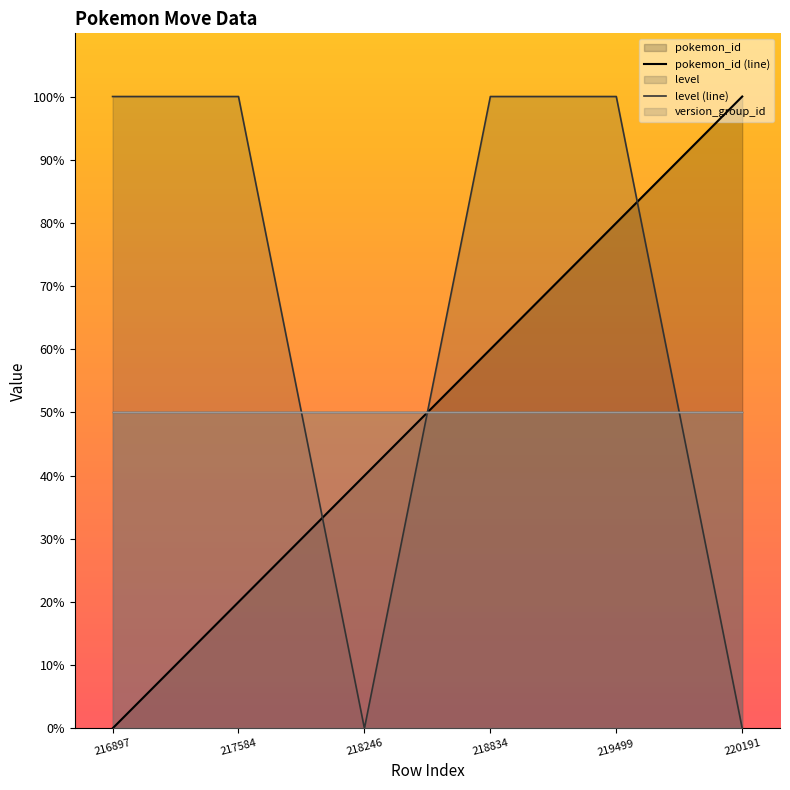

At which label does version_group_id (line) reach its minimum?

216897